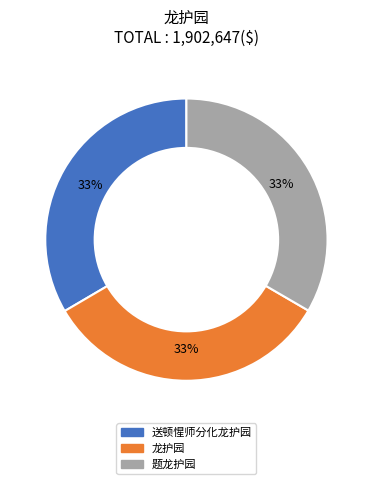

To the nearest percent, what portion does 龙护园 represent?

33%